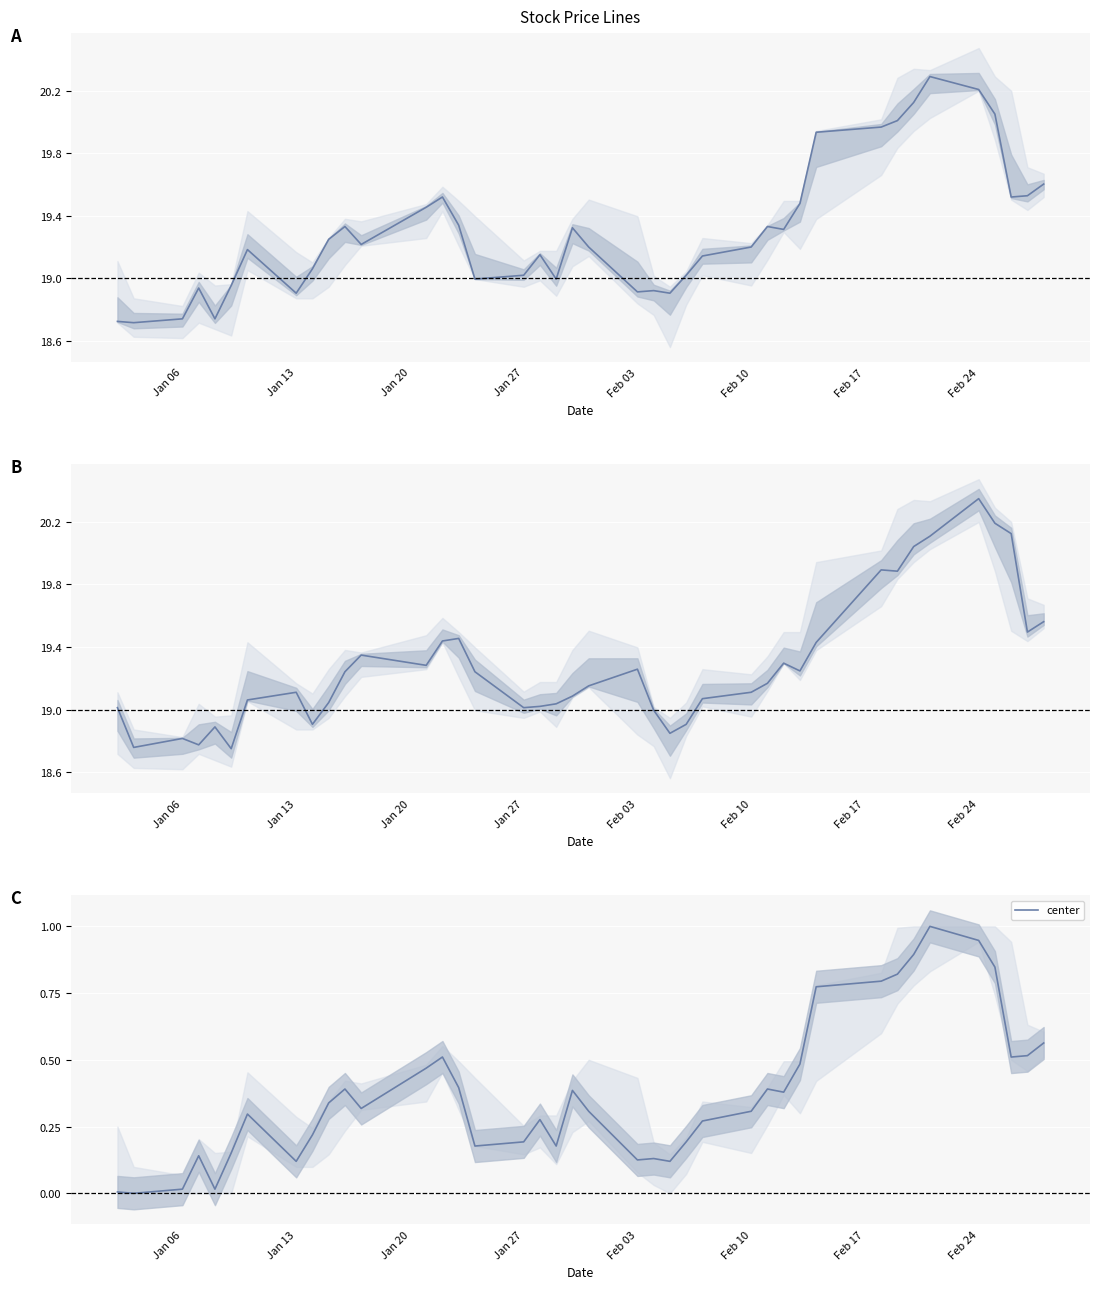

Reading left to right, list all the values displayed in this chart.

0.0	0.0	0.0	0.1	0.0	0.2	0.3	0.1	0.2	0.3	0.4	0.3	0.5	0.5	0.4	0.2	0.2	0.3	0.2	0.4	0.3	0.1	0.1	0.1	0.2	0.3	0.3	0.4	0.4	0.5	0.8	0.8	0.8	0.9	1.0	0.9	0.8	0.5	0.5	0.6